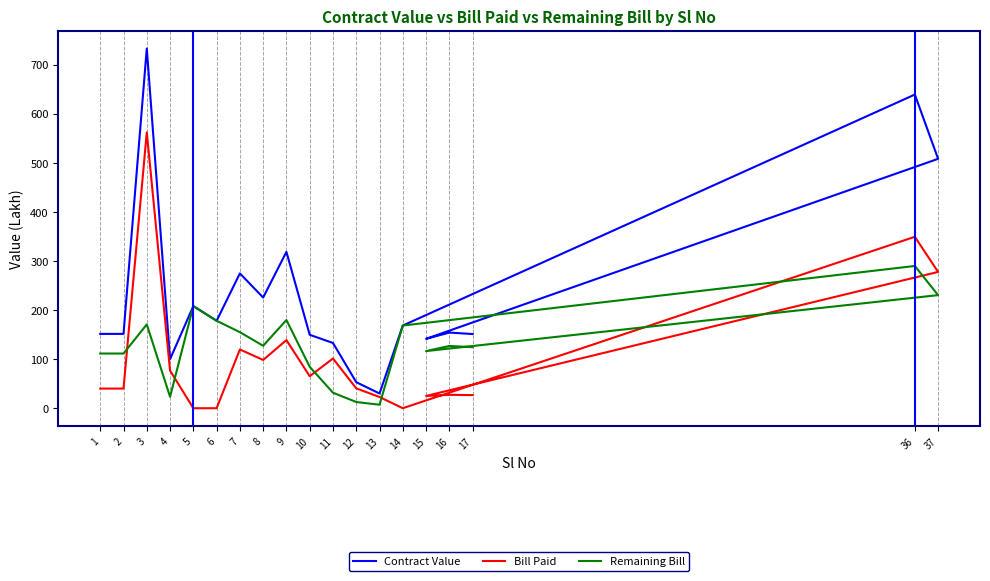

Reading left to right, transcribe all the data shown in this chart.

Contract Value: 151.4	151.4	732.6	99.9	208.0	178.1	274.6	225.5	318.4	149.5	132.9	53.0	30.0	168.4	638.9	507.9	141.3	154.1	151.1
Bill Paid: 40.0	40.0	561.9	76.6	0.0	0.0	119.7	98.3	138.8	65.2	101.3	40.4	22.8	0.0	349.2	277.6	25.0	27.3	26.7
Remaining Bill: 111.4	111.4	170.7	23.3	208.0	178.1	154.9	127.2	179.6	84.4	31.6	12.6	7.1	168.4	289.7	230.3	116.3	126.8	124.3